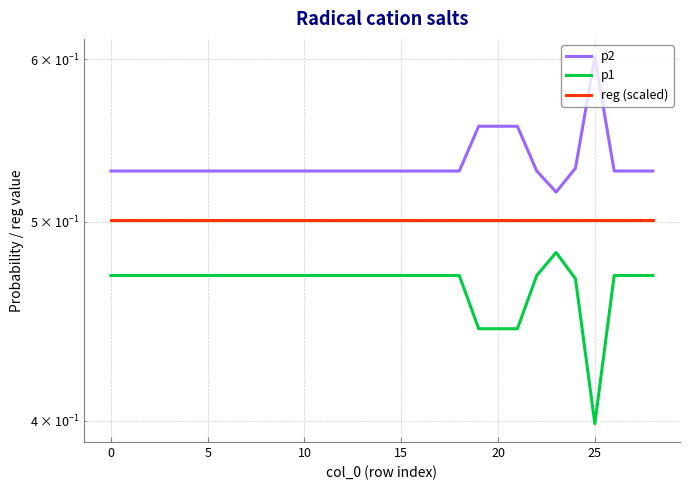

Which series changed the most between 0 and 15?

p2